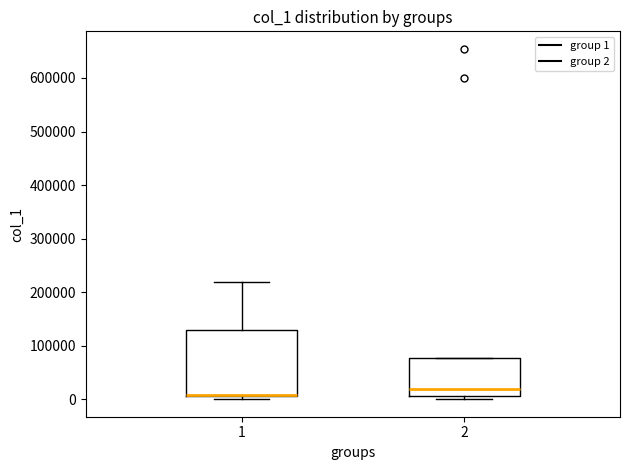

Reading left to right, transcribe this box plot: for each box, give where its median line is, the range the box spans, and where its two whiskers end, as read against the y-axis. The values are not printed on the chart, so give them approximately, as read against the axis.

1: median 10000 (drawn on the box's lower edge), box 10000 to 130000, whiskers 0 to 220000
2: median 20000, box 10000 to 80000, whiskers 0 to 80000